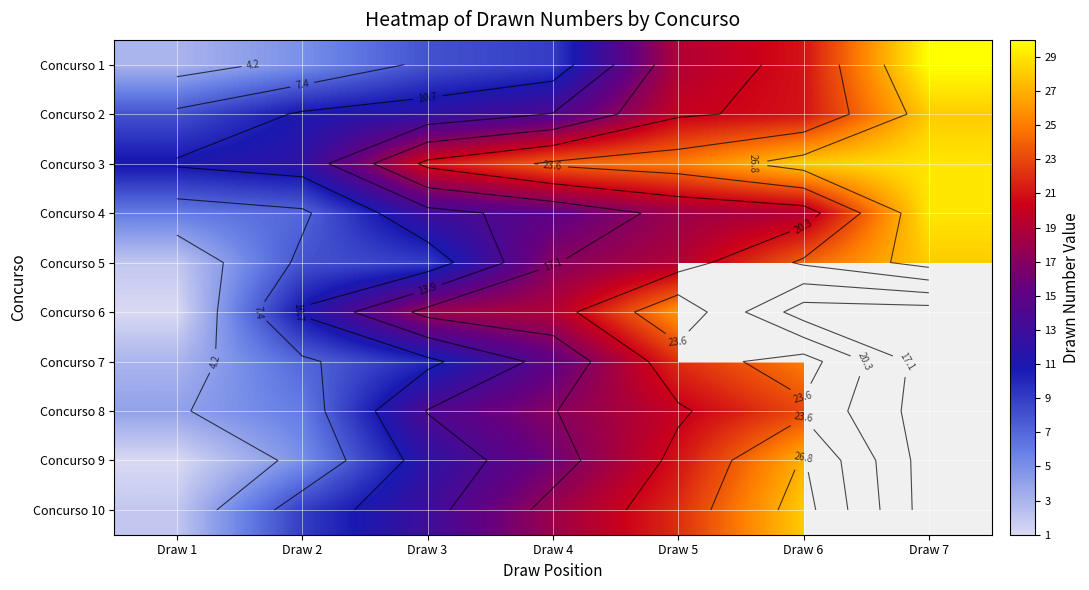

Which series has the largest total across all categories?

Concurso 3